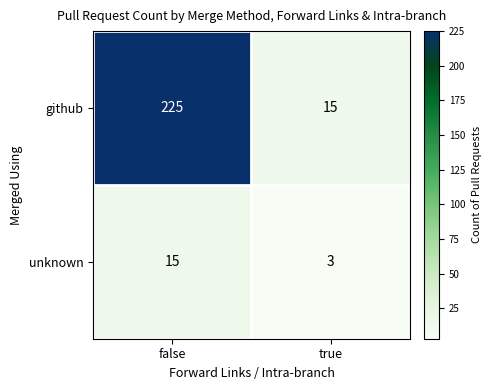

What is the sum of all github values?

240